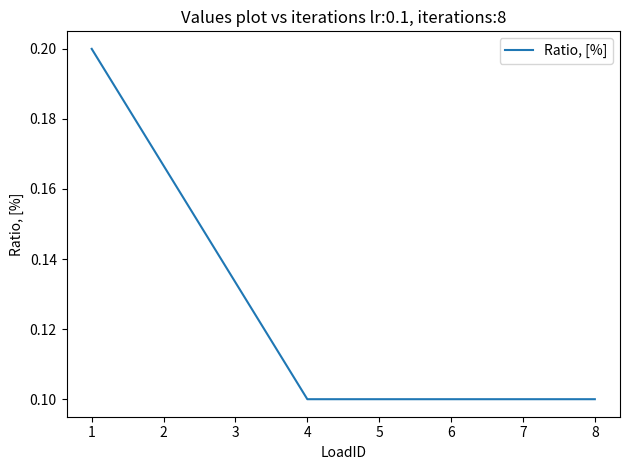

True or false: there are more than 2 points higher than both neighbors.

False